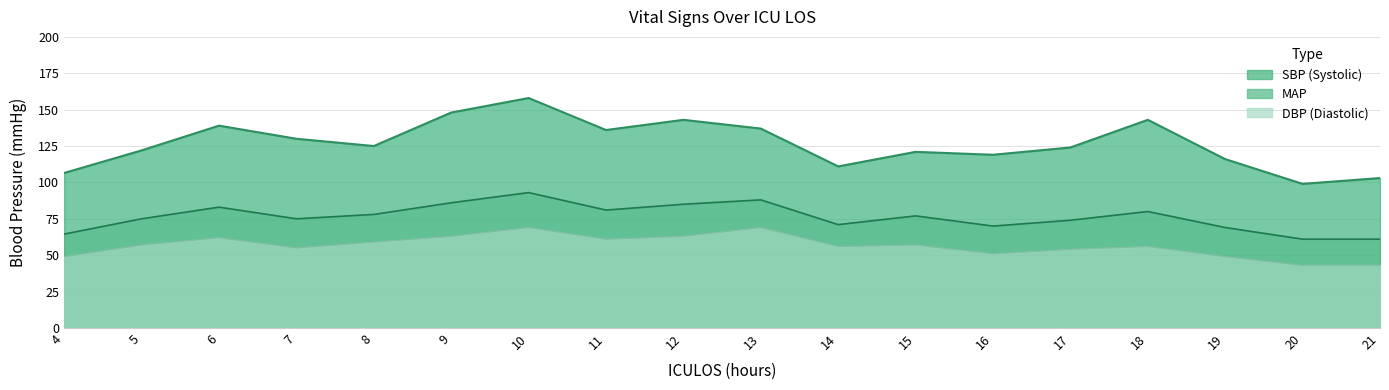

True or false: DBP has more than 2 interior local peaks.

True